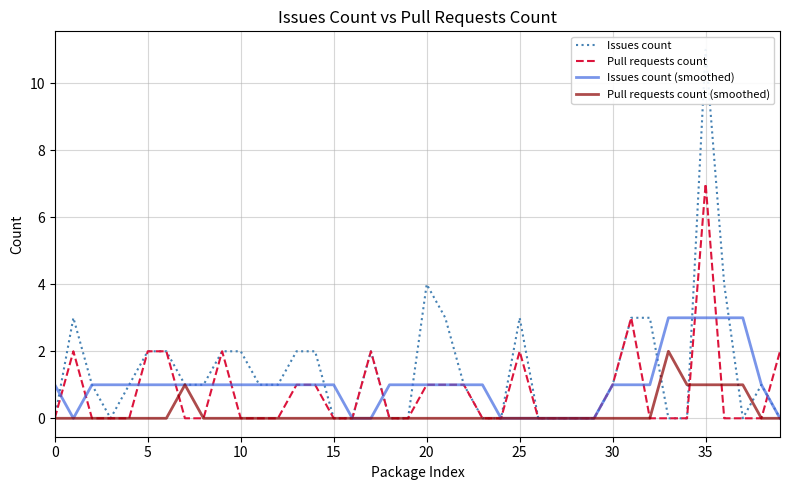

What is the greatest value displayed?

11